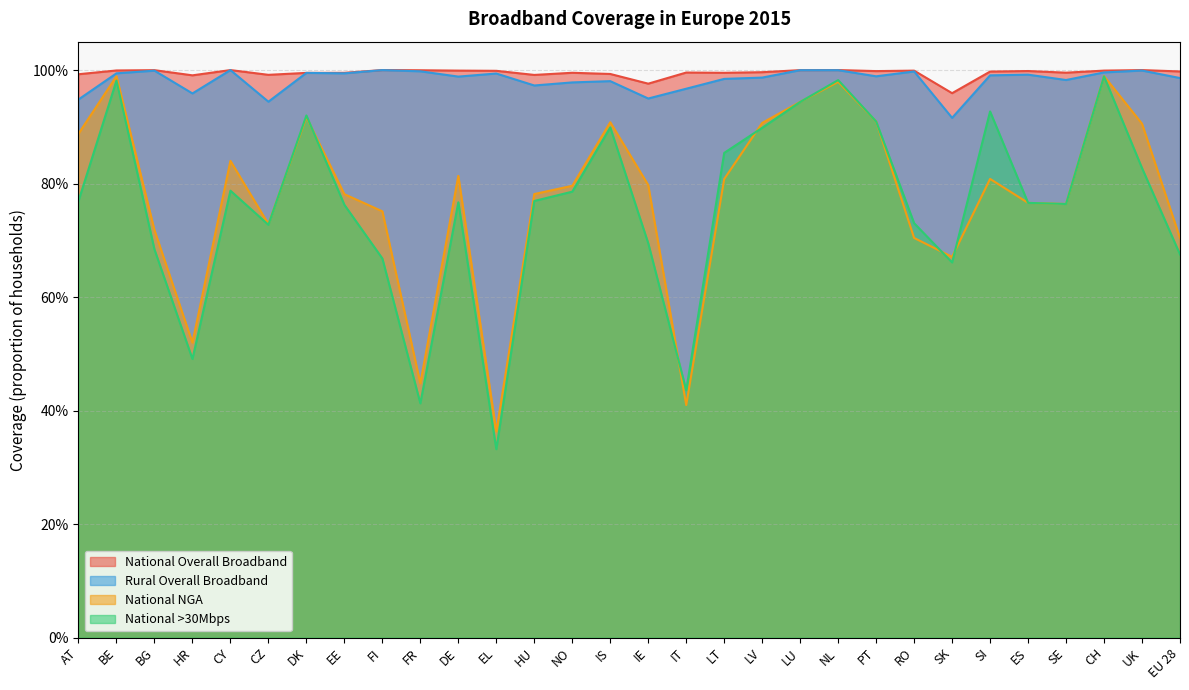

At which category does National Overall Broadband reach its first local peak?

BG